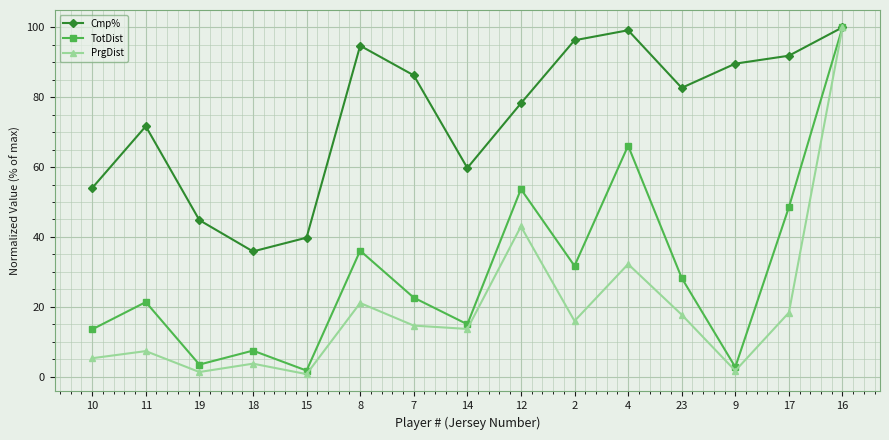

What is the difference between the highest and lowest values at 2?

80.4